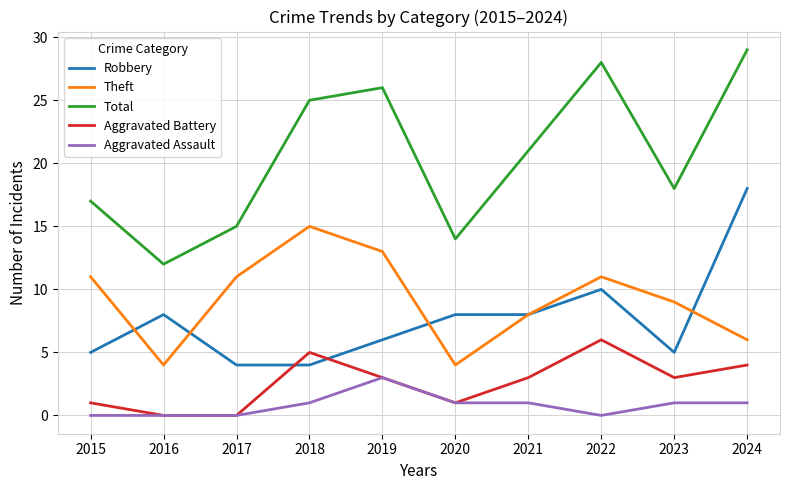

What is the total value across all series at 2015?

34